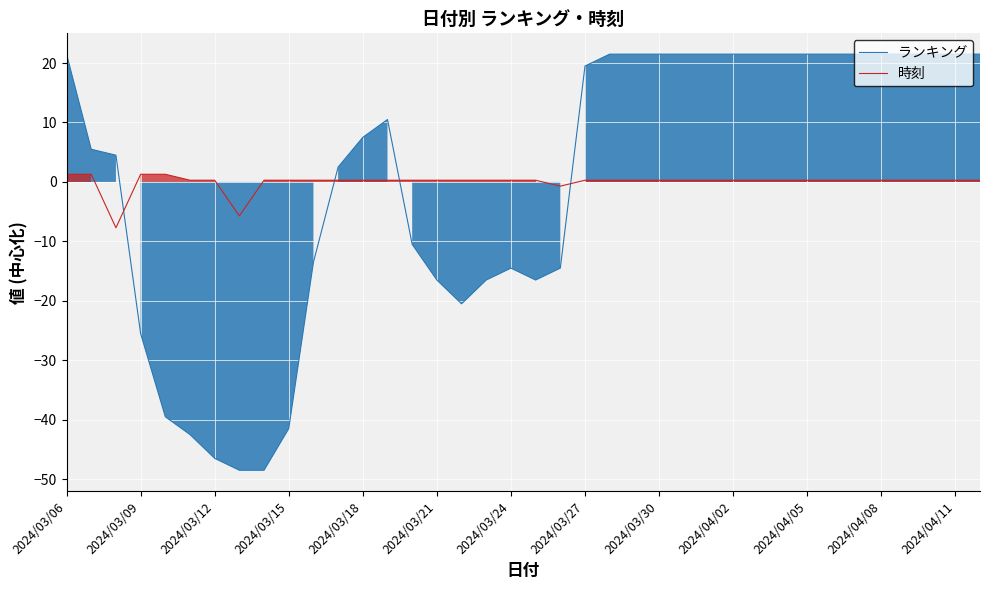

Reading left to right, list all the values displayed in this chart.

ランキング: 21.5	5.5	4.5	-25.5	-39.5	-42.5	-46.5	-48.5	-48.5	-41.5	-13.5	2.5	7.5	10.5	-10.5	-16.5	-20.5	-16.5	-14.5	-16.5	-14.5	19.5	21.5	21.5	21.5	21.5	21.5	21.5	21.5	21.5	21.5	21.5	21.5	21.5	21.5	21.5	21.5	21.5
時刻: 1.3	1.3	-7.7	1.3	1.3	0.3	0.3	-5.7	0.3	0.3	0.3	0.3	0.3	0.3	0.3	0.3	0.3	0.3	0.3	0.3	-0.7	0.3	0.3	0.3	0.3	0.3	0.3	0.3	0.3	0.3	0.3	0.3	0.3	0.3	0.3	0.3	0.3	0.3